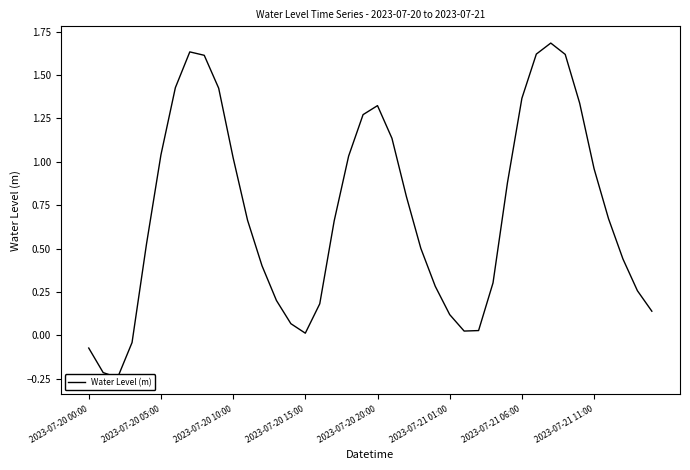

What is the sum of all values?

28.1